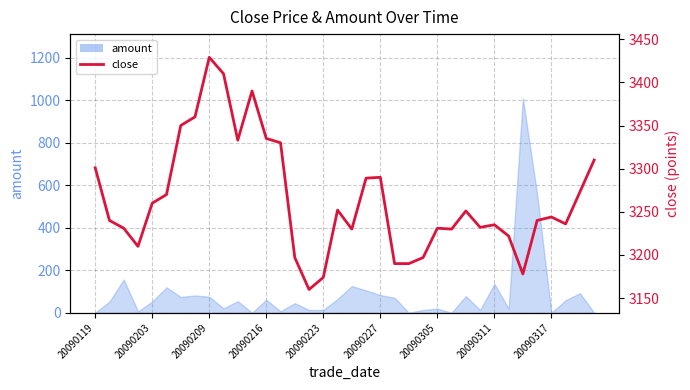

What position from the left is 20090227?

6